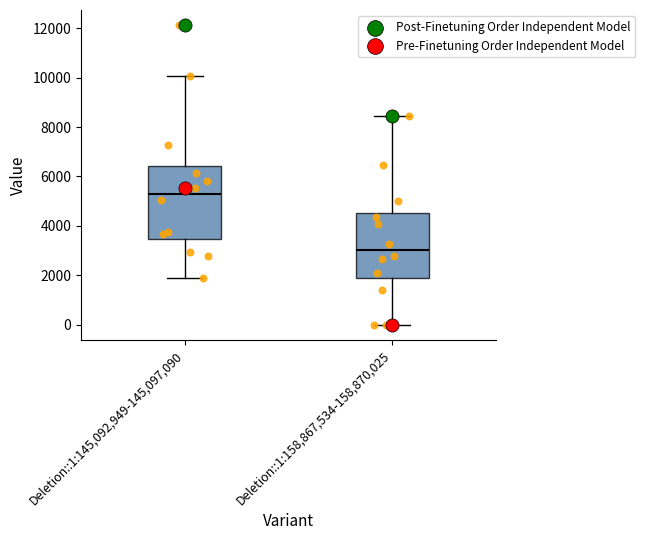

Which box's median line is the lowest?

Deletion::1:158,867,534-158,870,025